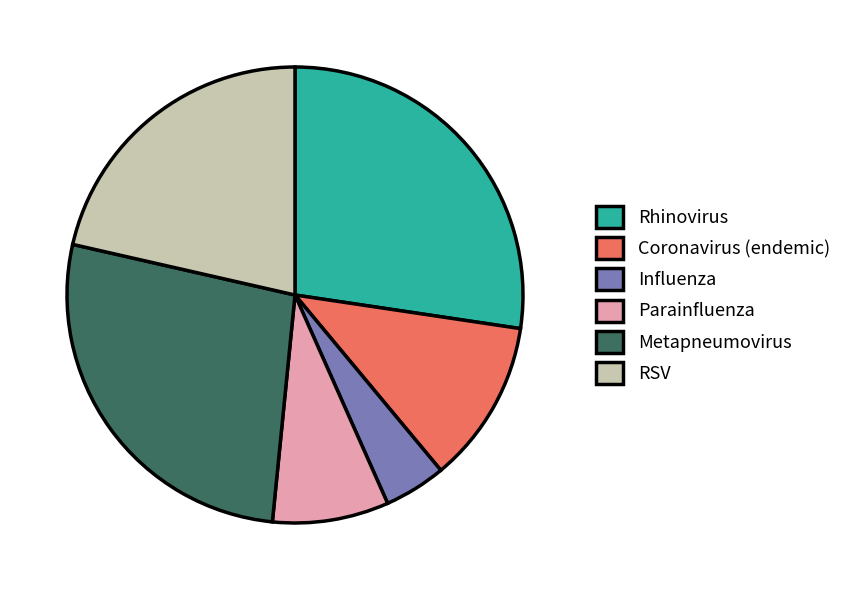

True or false: Influenza accounts for 4% of the total.

True